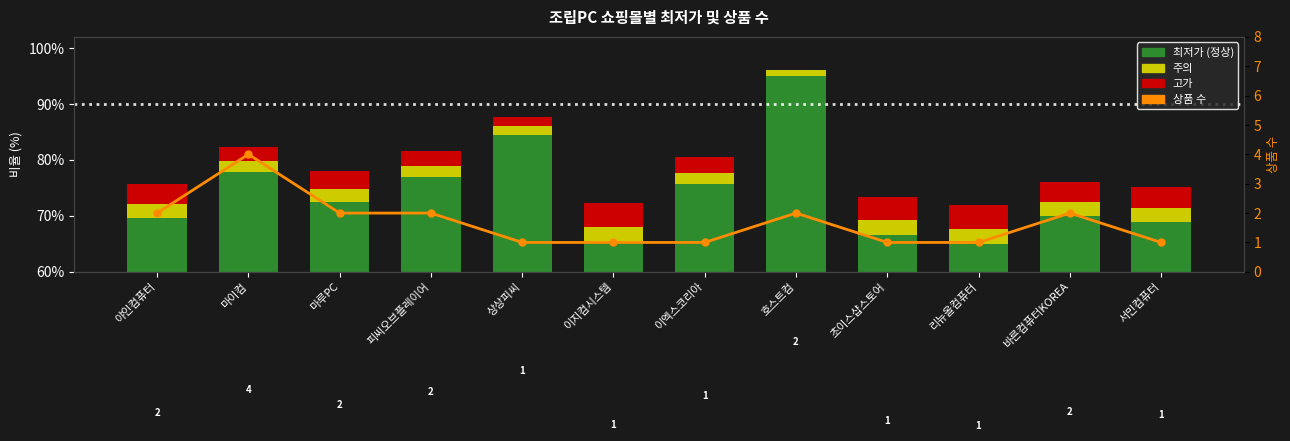

At which label does 주의 first exceed 2?

야인컴퓨터